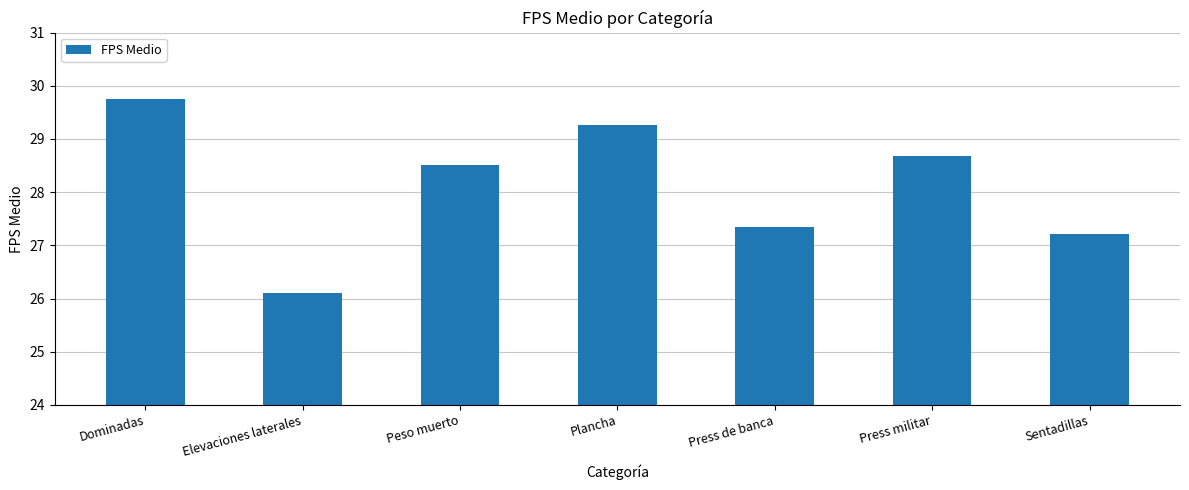

What is the ratio of the value at Dominadas to the value at Elevaciones laterales?

1.1